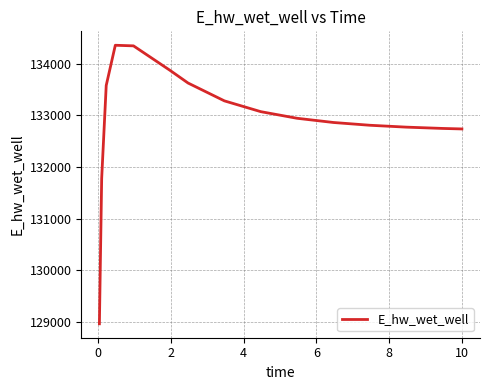

What is the difference between the second highest and second lowest values?

2564.9